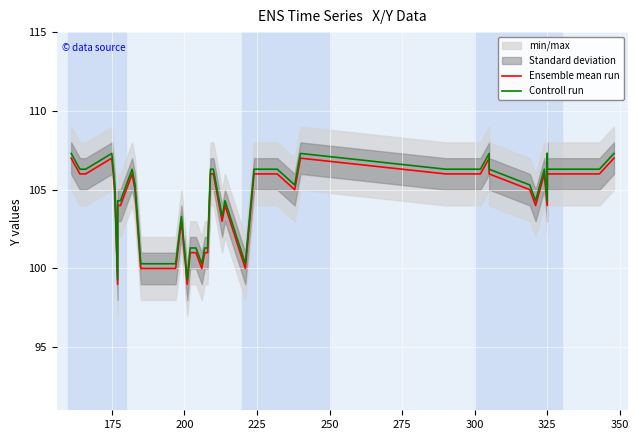

How many lines are shown in the chart?

2